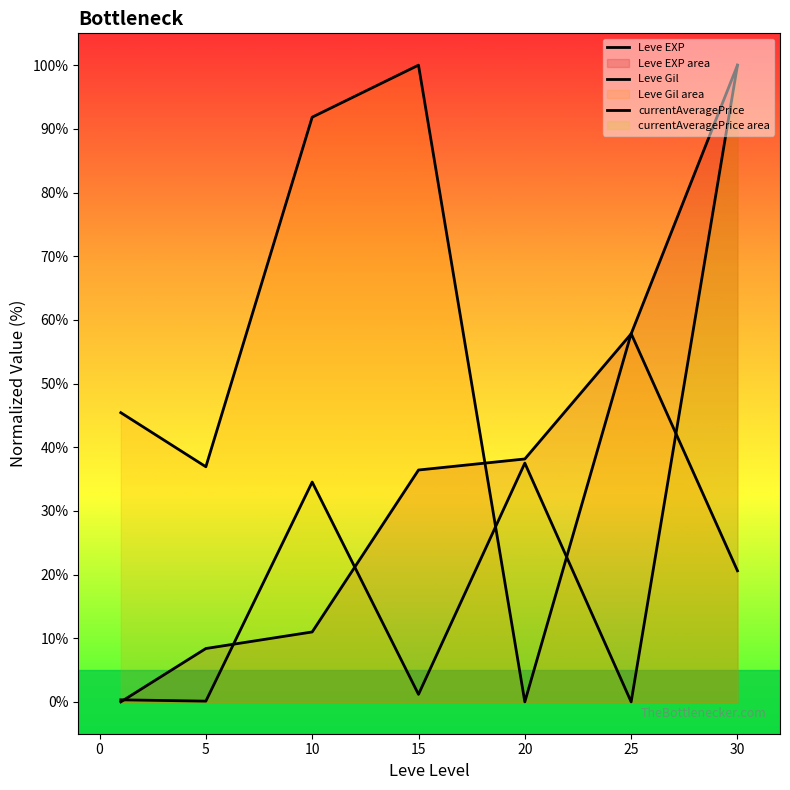

What is the value of the Leve EXP point at the 5th from the left?

38.2